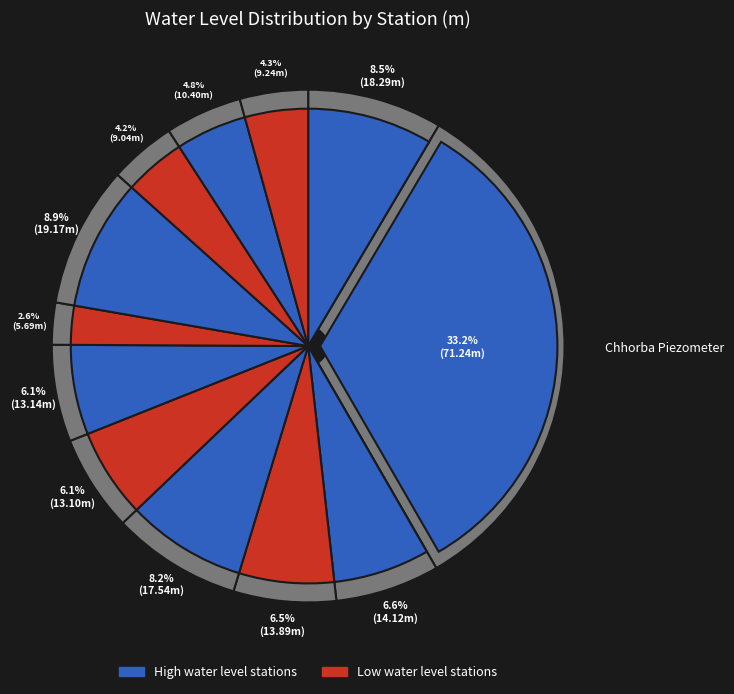

The Singhniwala slice represents 4% of the pie. True or false?

True